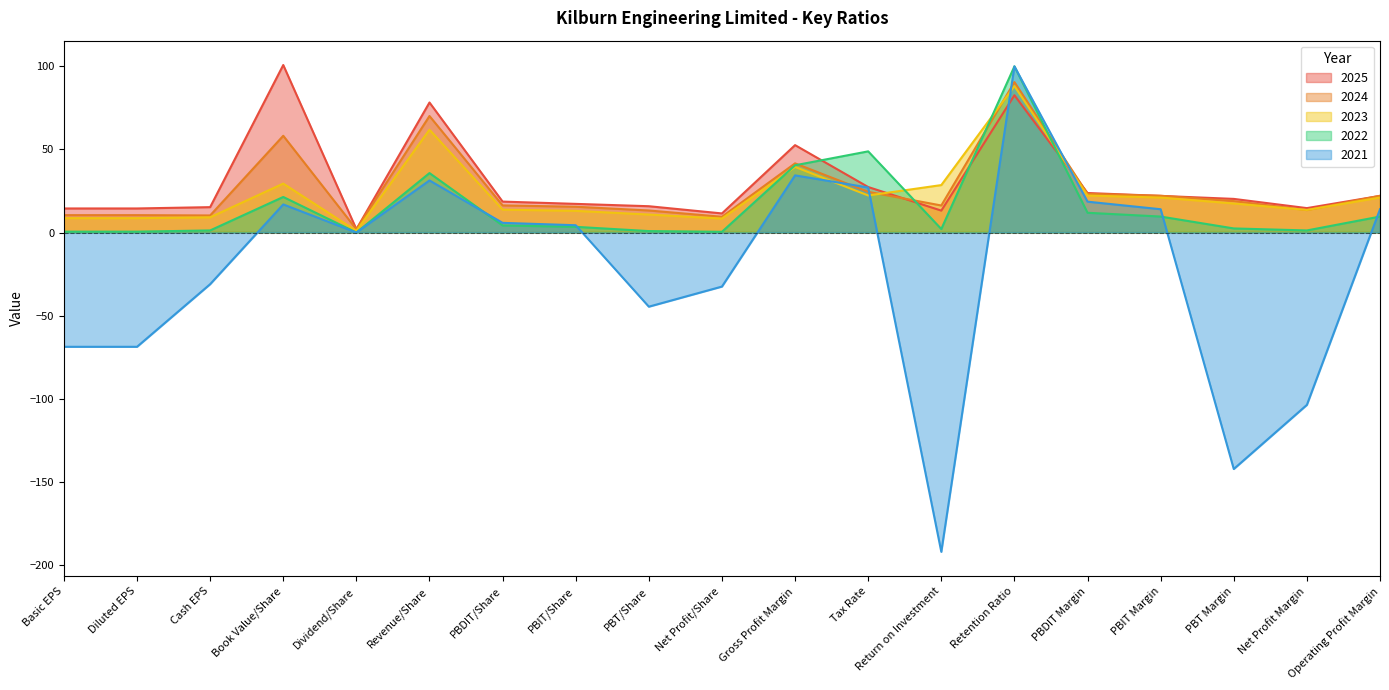

What is the label of the 11th point from the right?

PBT/Share